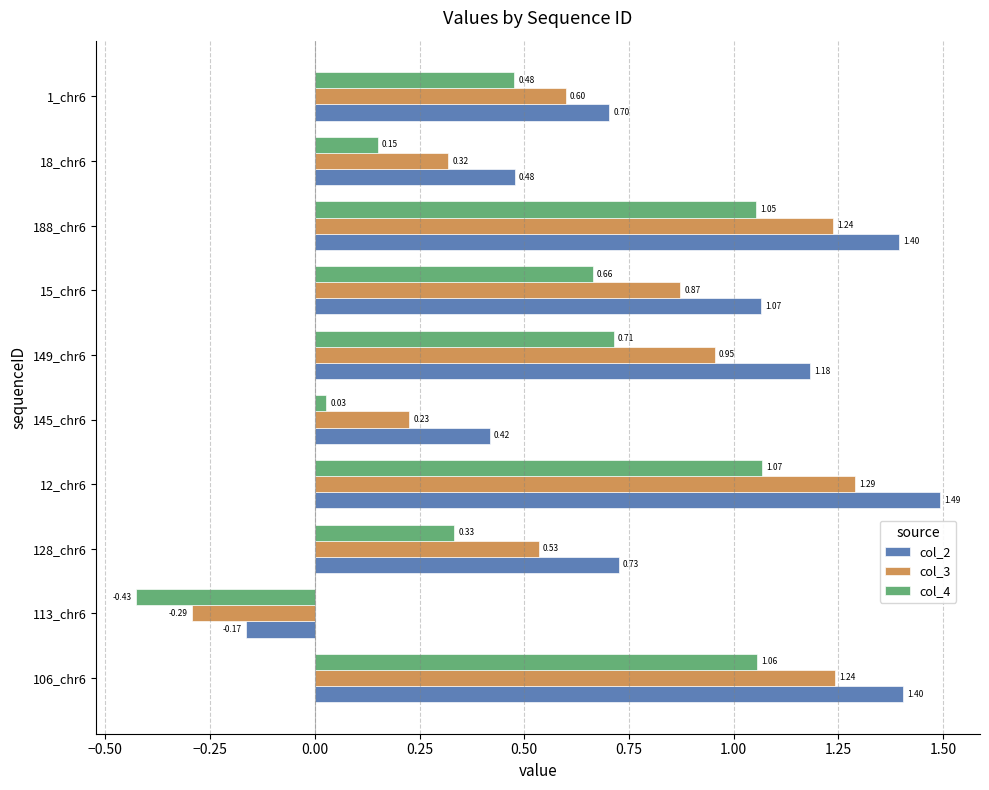

What is the sum of all col_3 values?

7.0